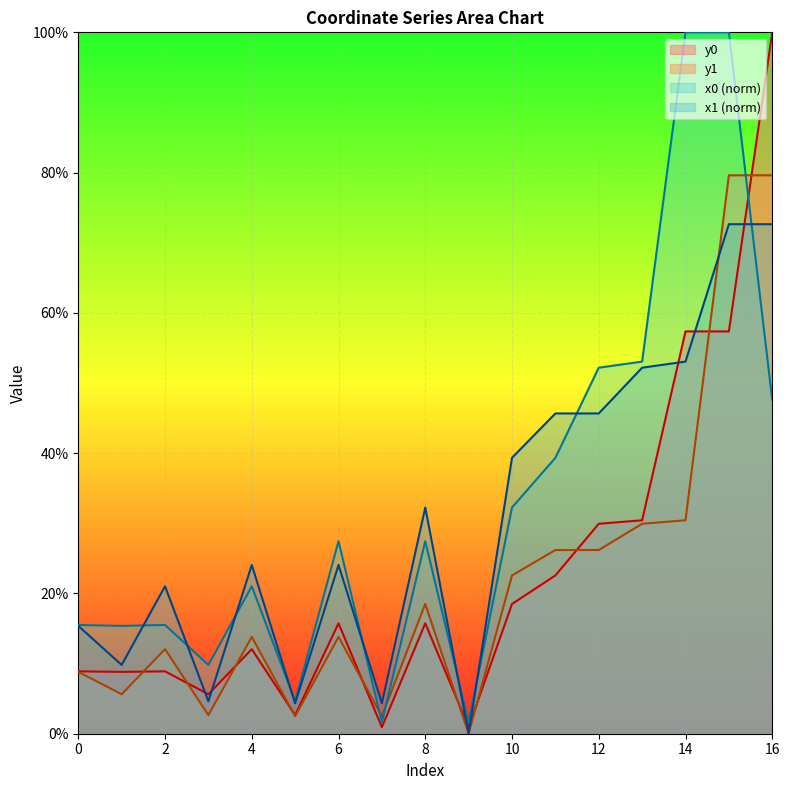

At which category is the sum across all series the highest?

15